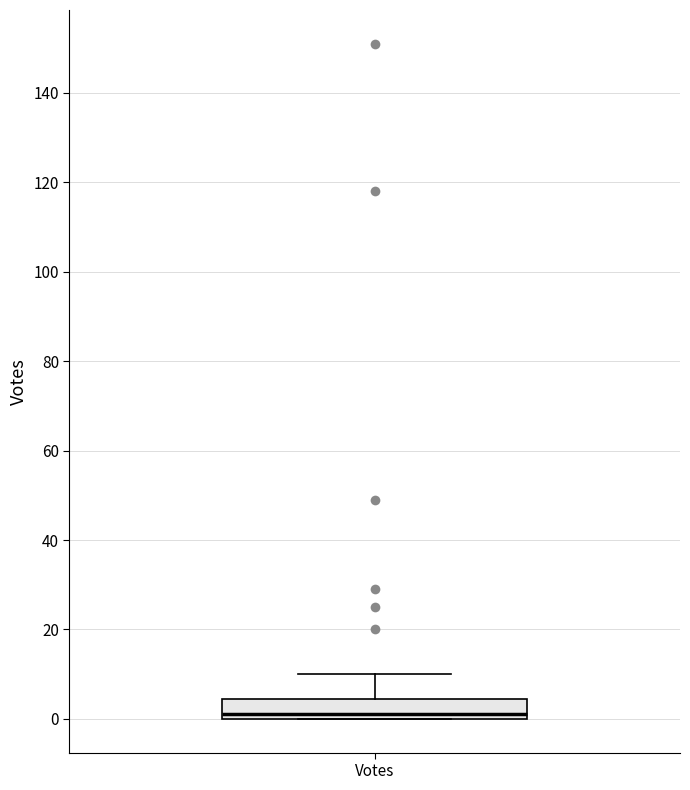

Read this box plot against the y-axis: the position of the median line, the range covered by the box, and the ends of both whiskers. The values are not printed on the chart, so give them approximately, as read against the axis.

median 2, box 0 to 4, whiskers 0 to 10